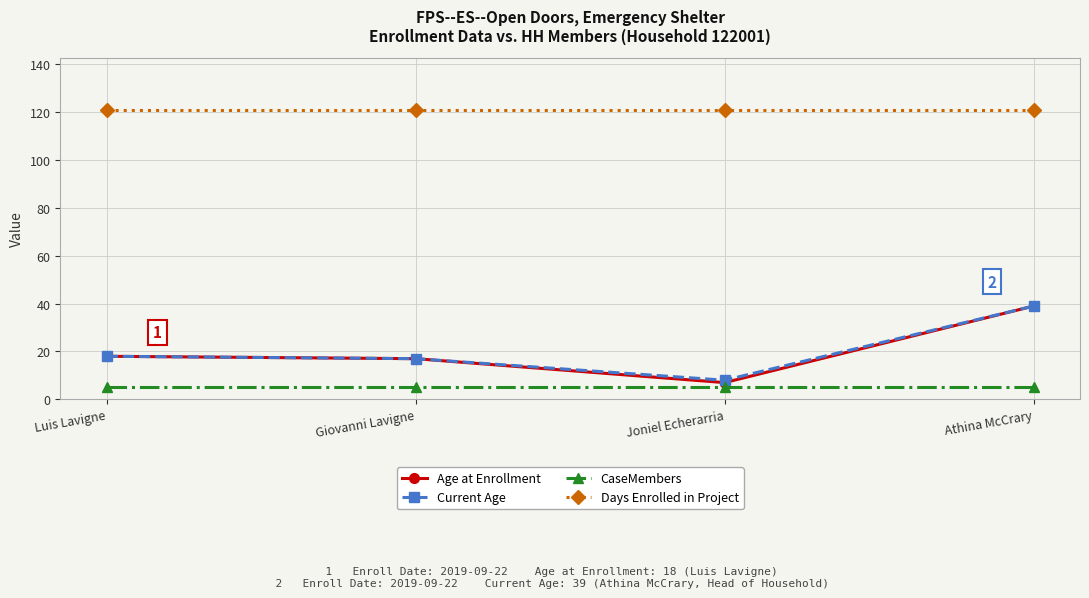

True or false: CaseMembers and Age at Enrollment intersect in this chart.

False